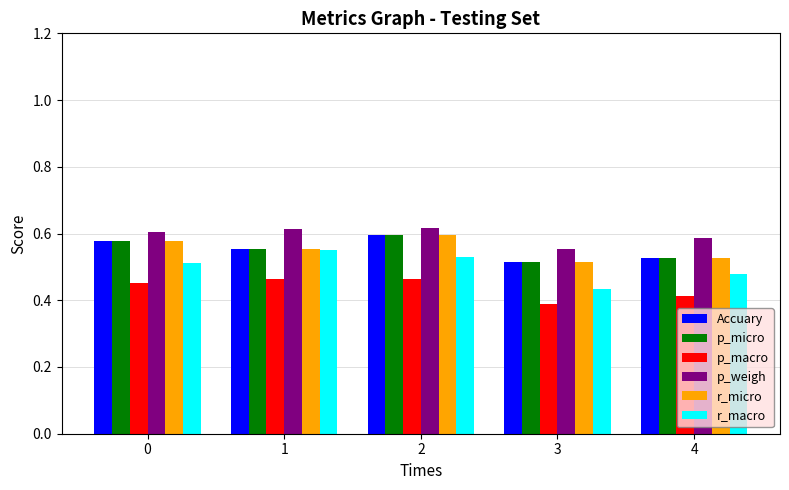

The value of Accuary at 0 is 0.2. True or false?

False